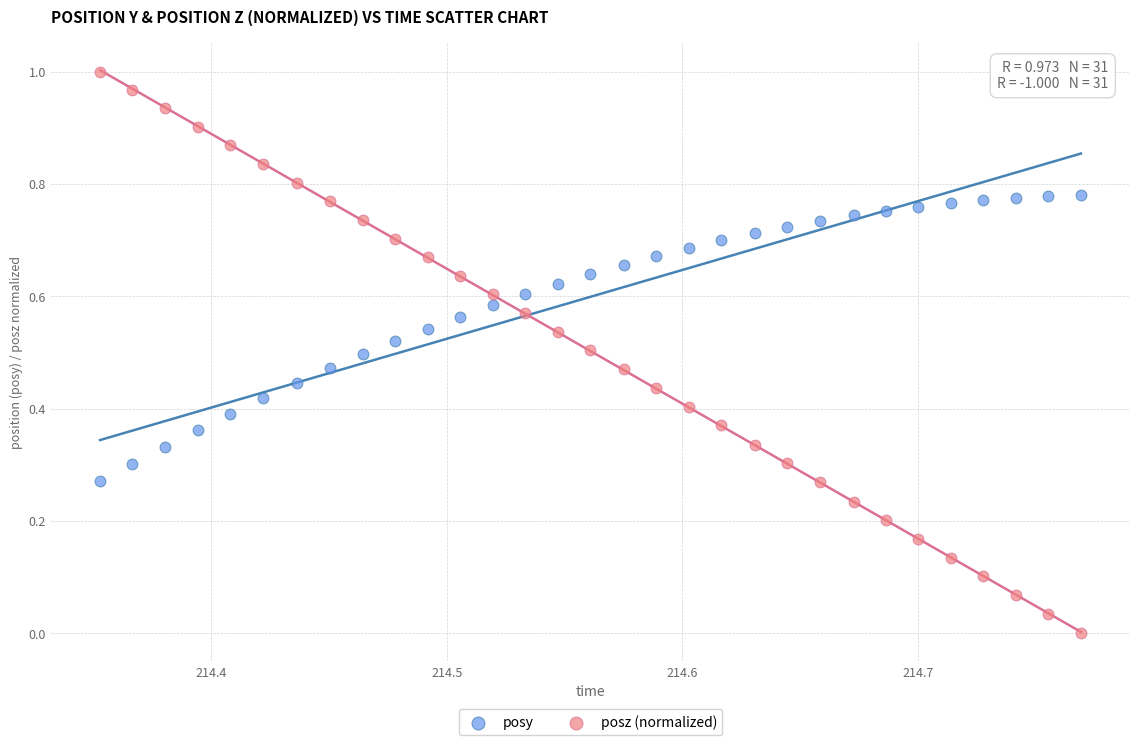

Which series reaches the maximum Y coordinate?

posz (normalized)